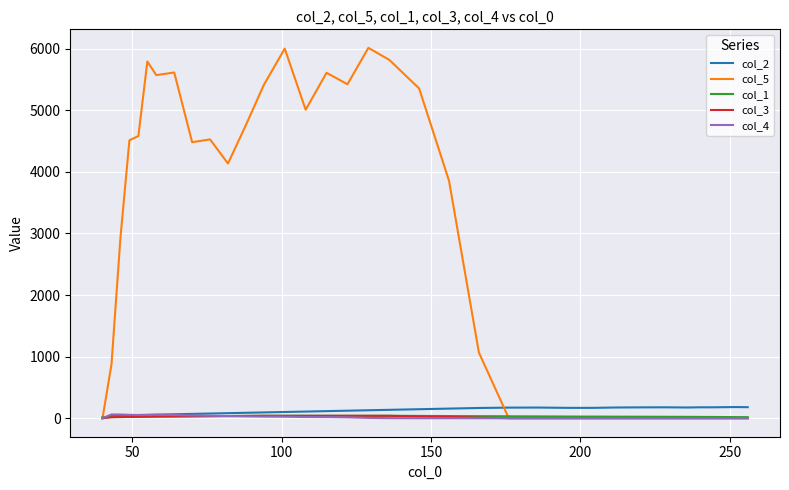

Which series has the largest total across all categories?

col_5